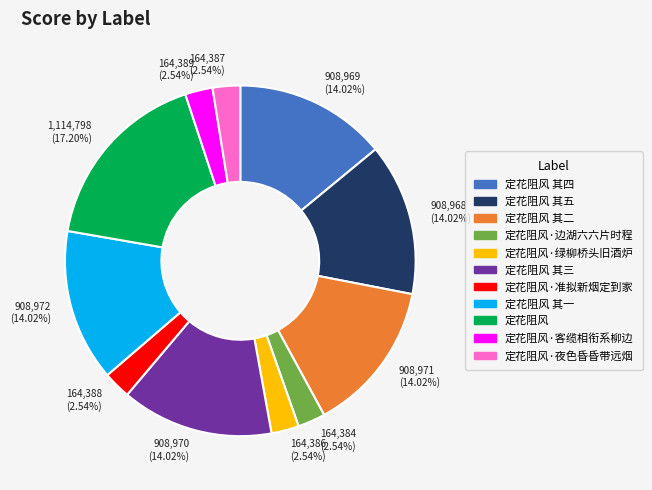

Do 164,384 (2.54%) and 908,970 (14.02%) together represent more than half of the pie?

No